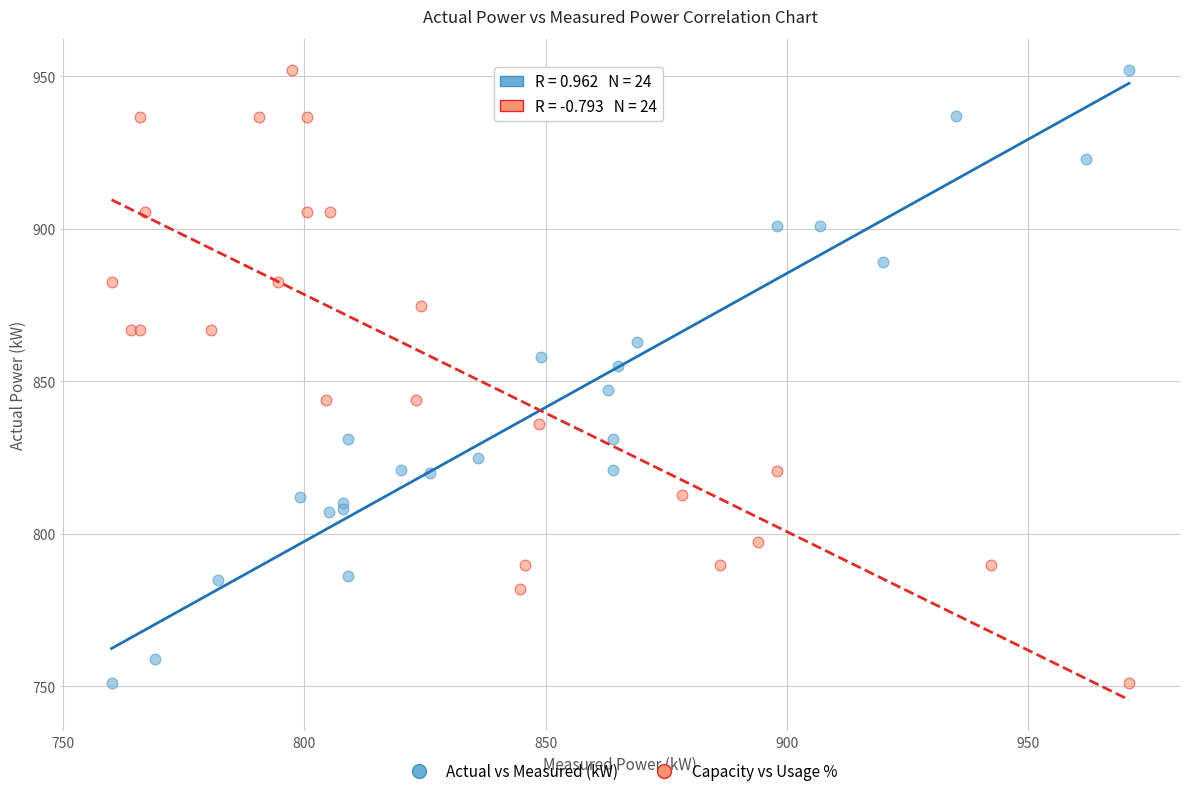

What are all the series names shown in the legend?

Actual vs Measured (kW), Capacity vs Usage %